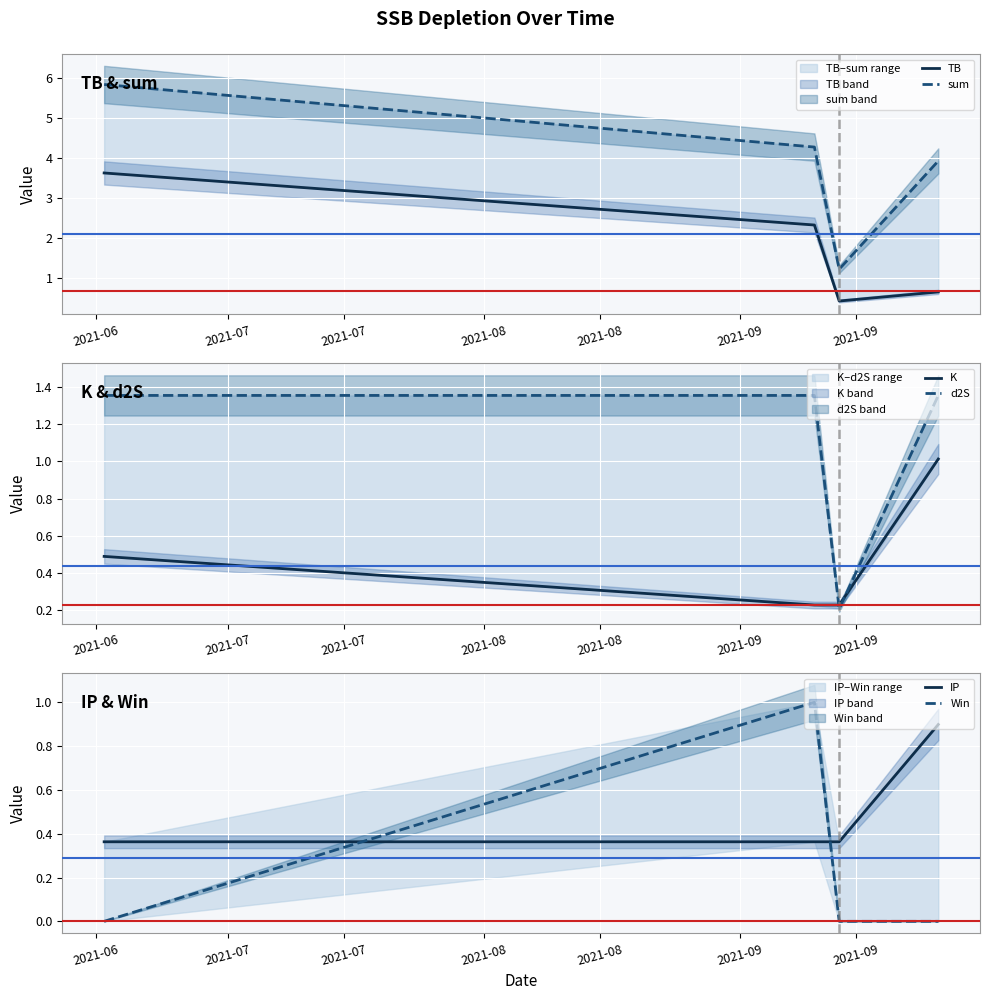

Is it true that IP equals 0.5 at 2021-07?

False